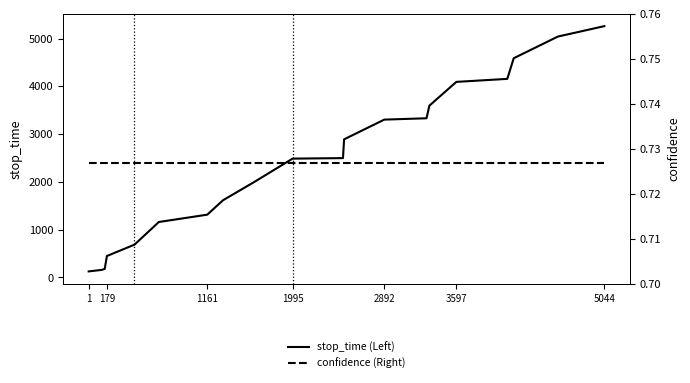

True or false: stop_time (Left) has more than 2 points higher than both neighbors.

False